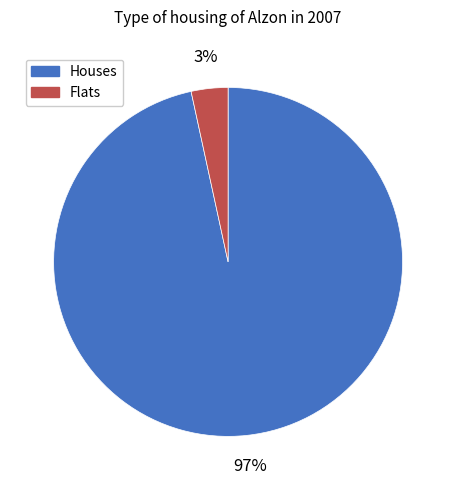

What percentage is the Houses slice, to the nearest percent?

97%